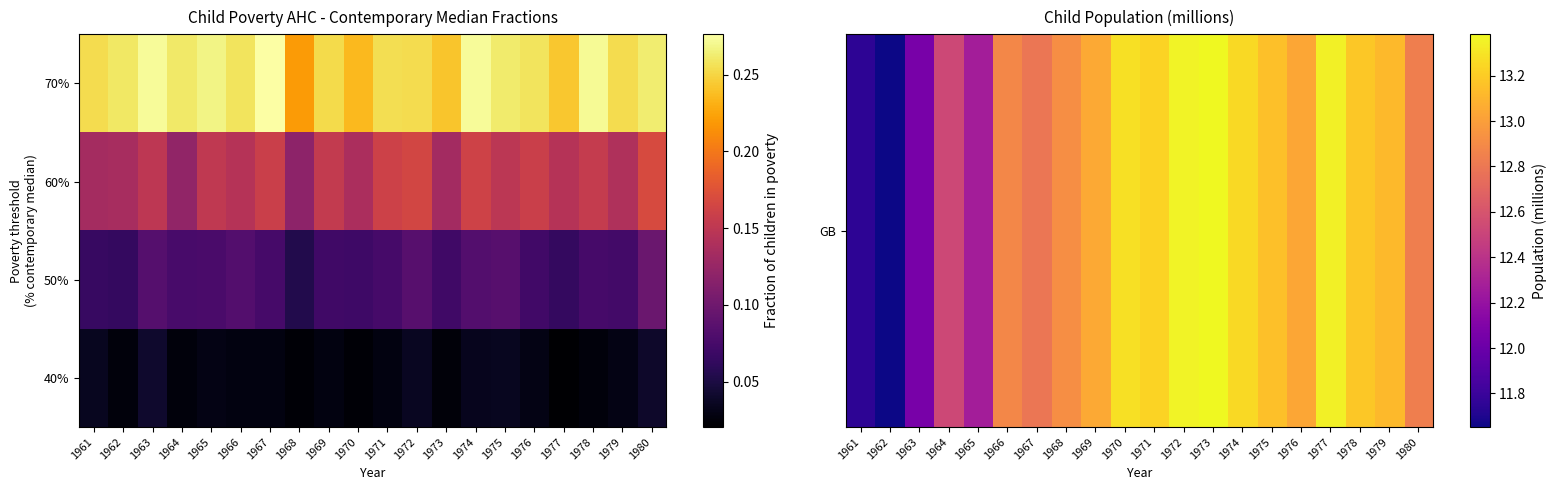

Rank the series by their maximum value, from lowest to highest.

40%, 50%, 60%, GB